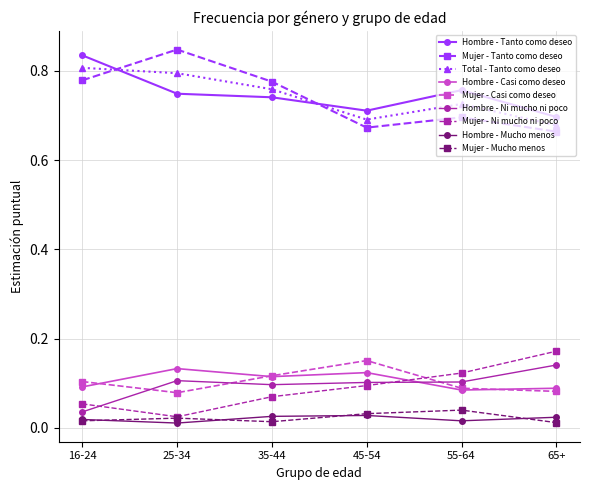

How many Mujer - Mucho menos values are between 0 and 1?

6